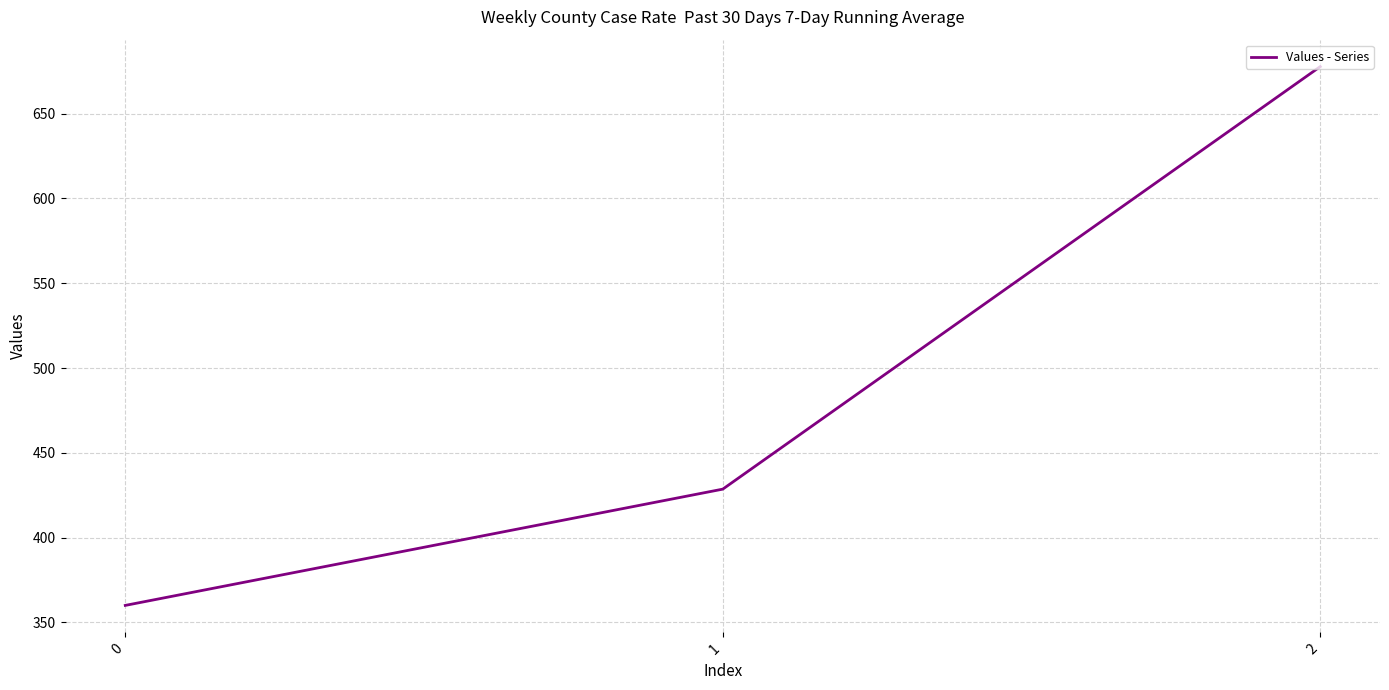

Does the chart display data point markers on the line(s)?

No